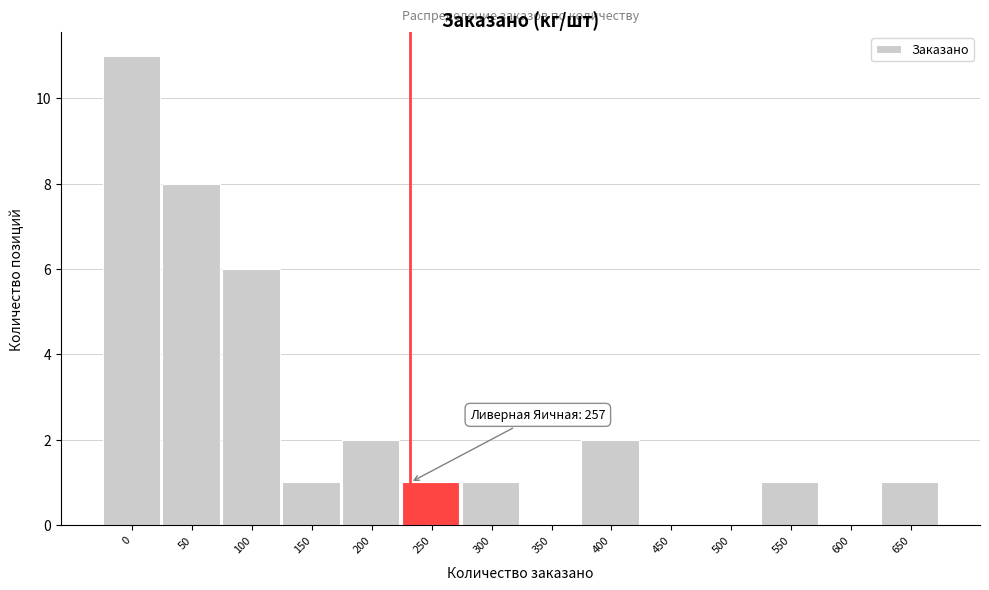

Reading left to right, transcribe all the data shown in this chart.

0=11	50=8	100=6	150=1	200=2	250=1	300=1	350=0	400=2	450=0	500=0	550=1	600=0	650=1